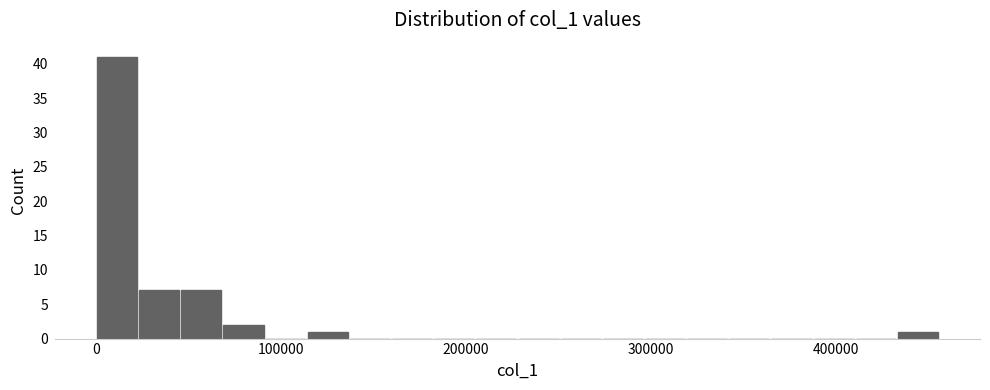

Read against the x-axis, roughly where is the centre of the tallest bar?

10000